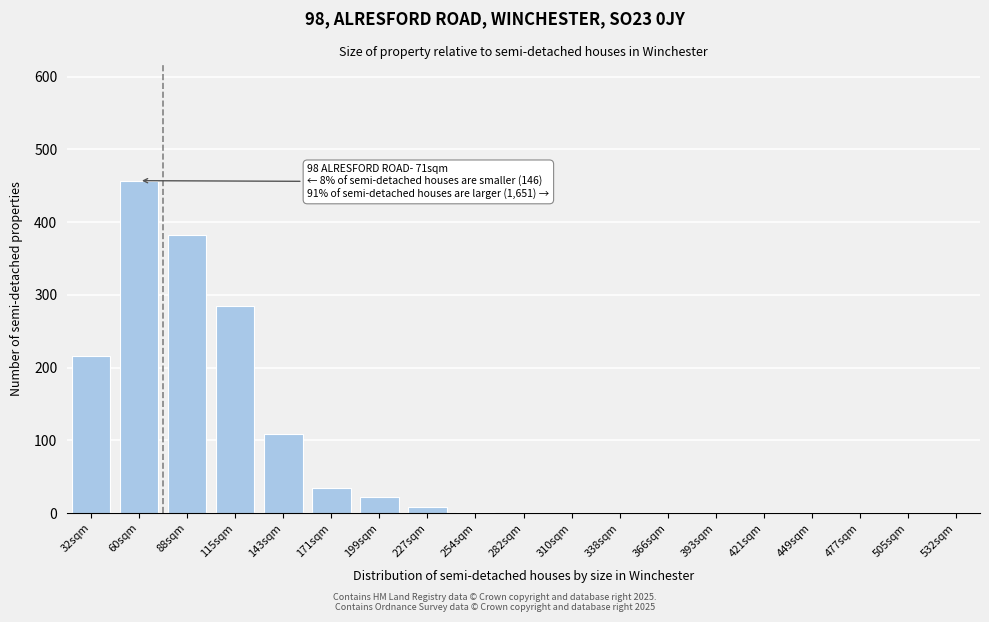

Which category has the highest value across all series?

60sqm